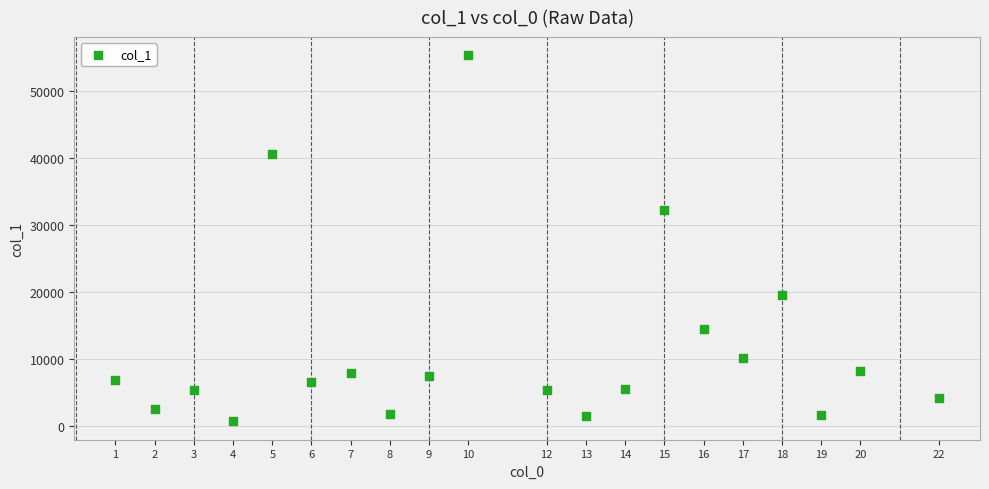

What is the range of Y values (max minus min)?

54706.6